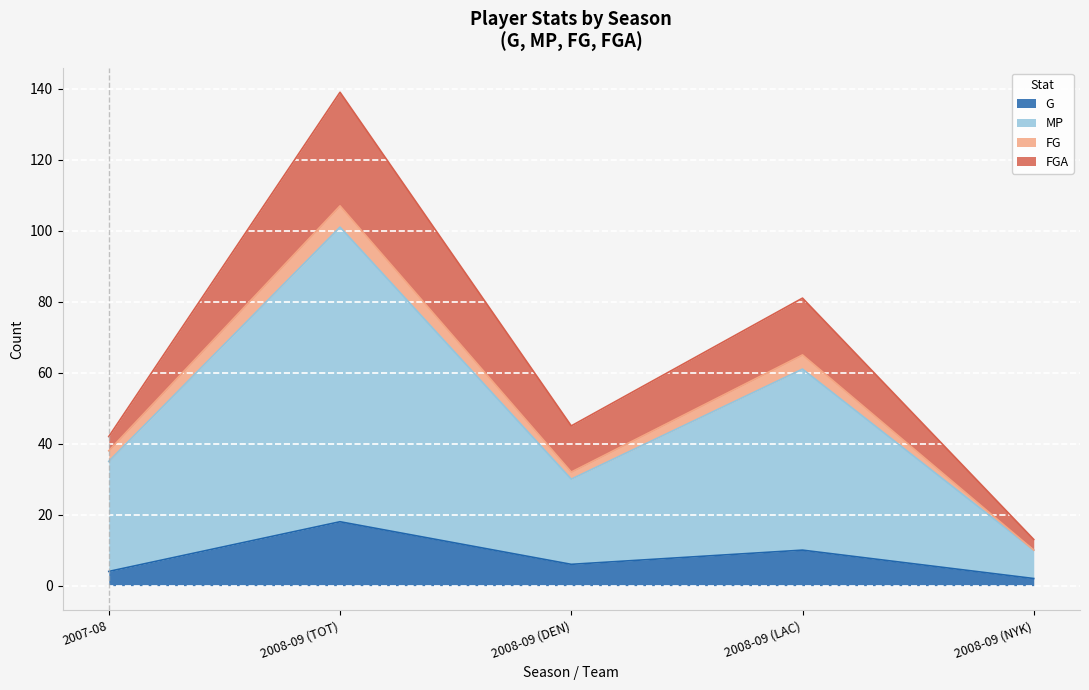

At which label does G reach its peak?

2008-09 (TOT)